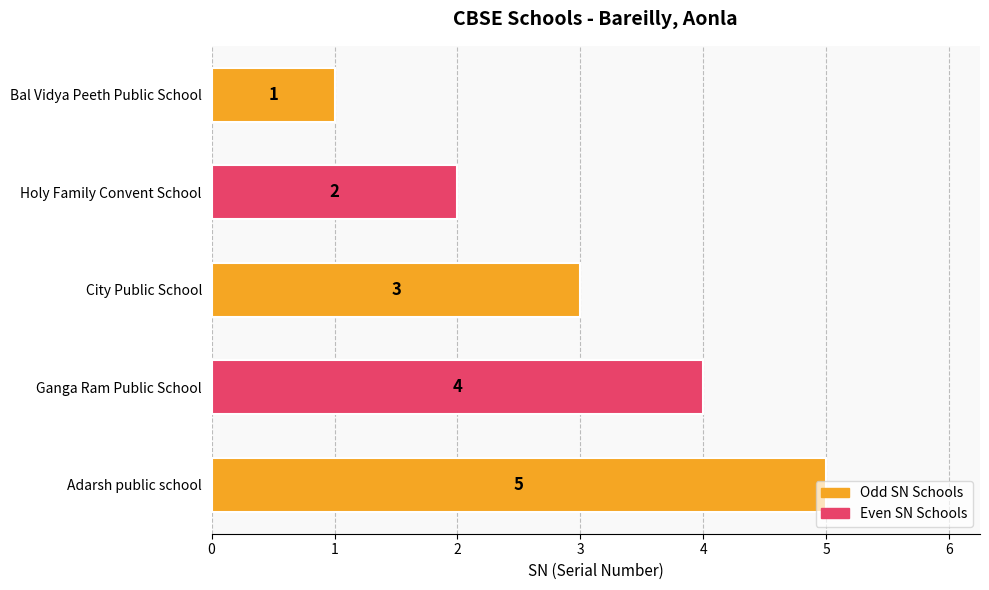

How many bars are there in total?

5